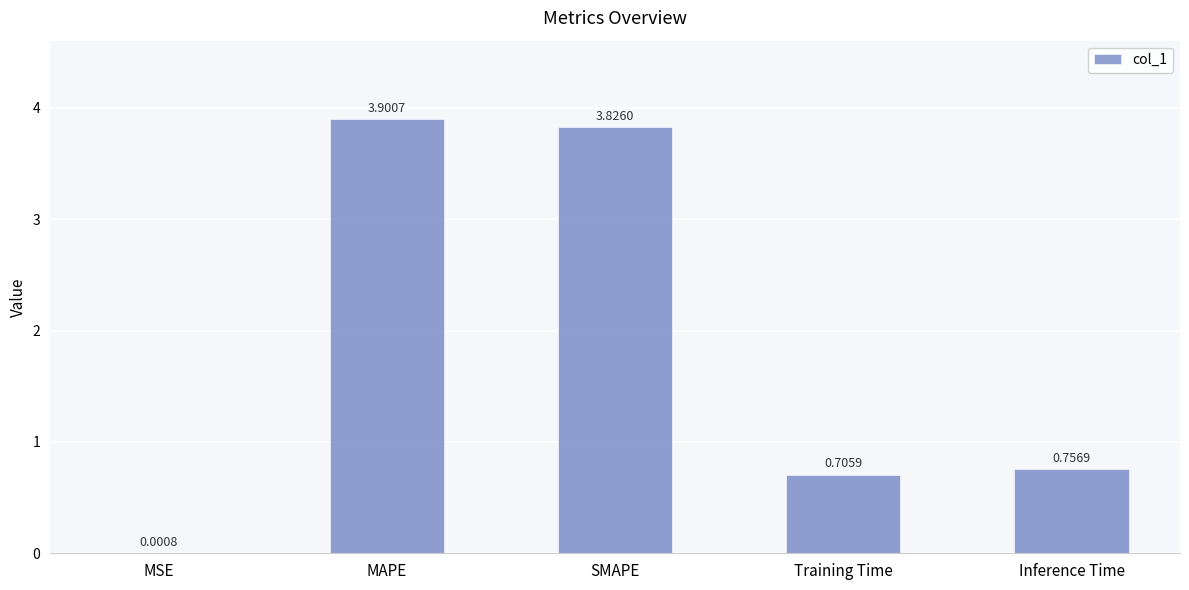

What is the change in value from Training Time to Inference Time?

+0.1